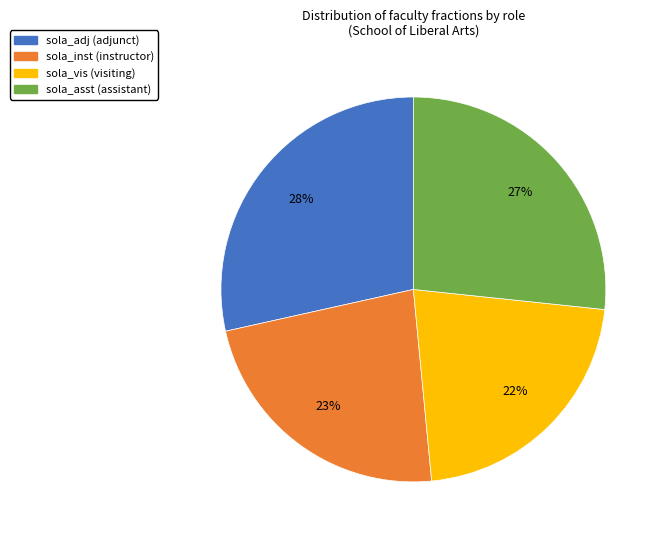

True or false: sola_inst accounts for 41% of the total.

False